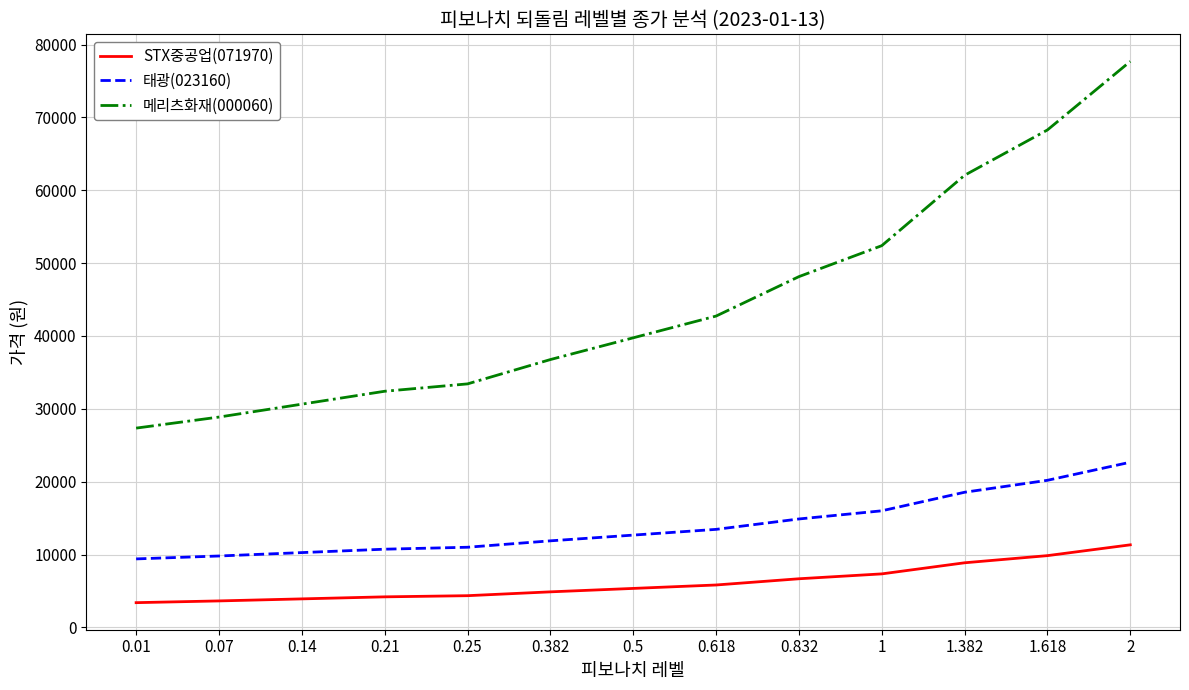

Which series has the widest spread of values?

메리츠화재(000060)